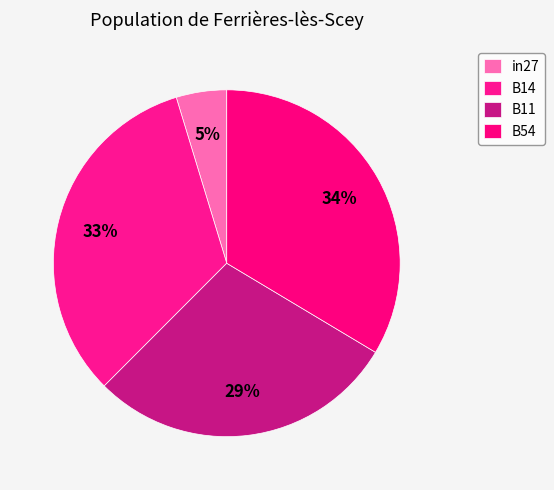

Which category has the biggest portion of the pie?

B54